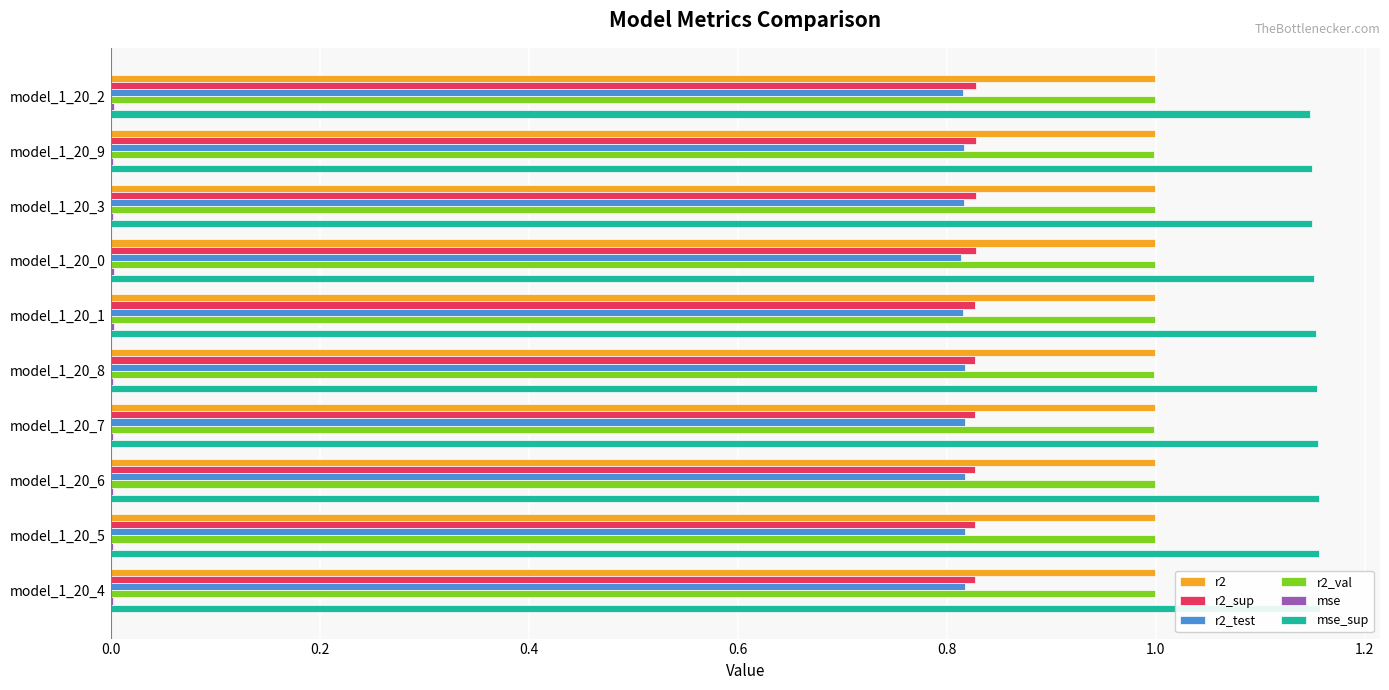

What value does the r2_test series have at model_1_20_3?

0.8